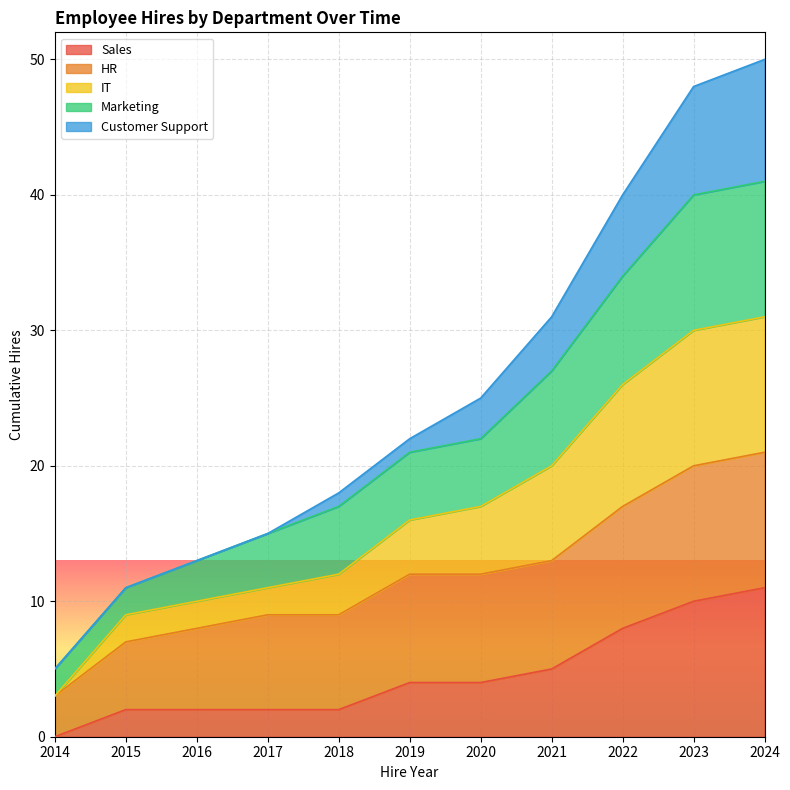

Does the chart display data point markers on the line(s)?

No